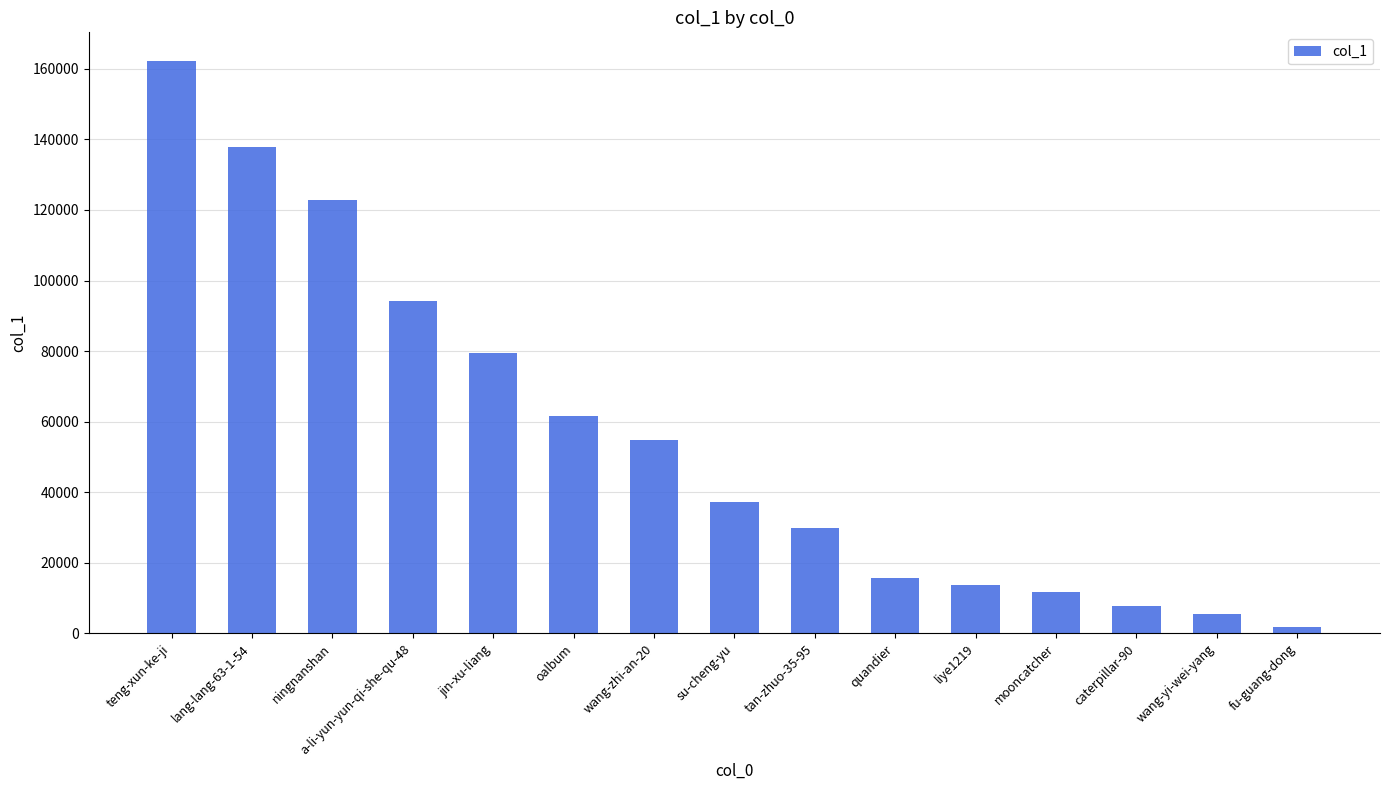

Are the bars grouped side by side (vs. stacked)?

No